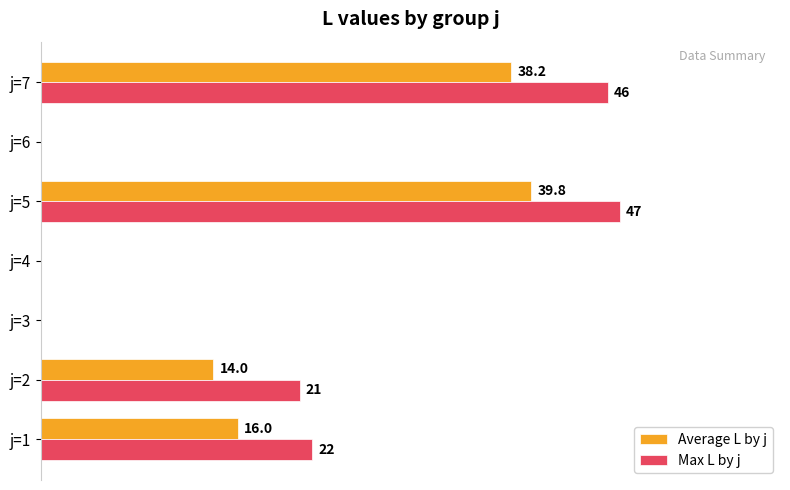

Which series changed the most between j=1 and j=4?

Max L by j